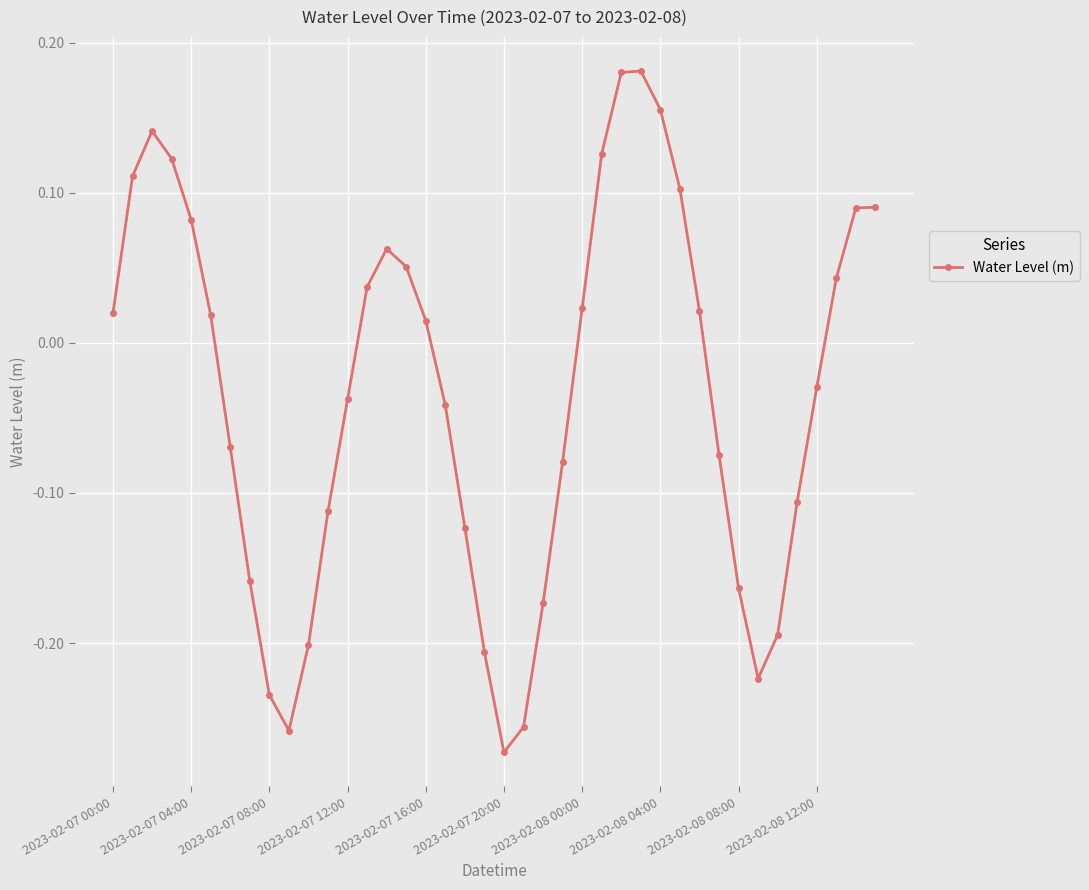

What is the difference between the maximum and minimum values?

0.5